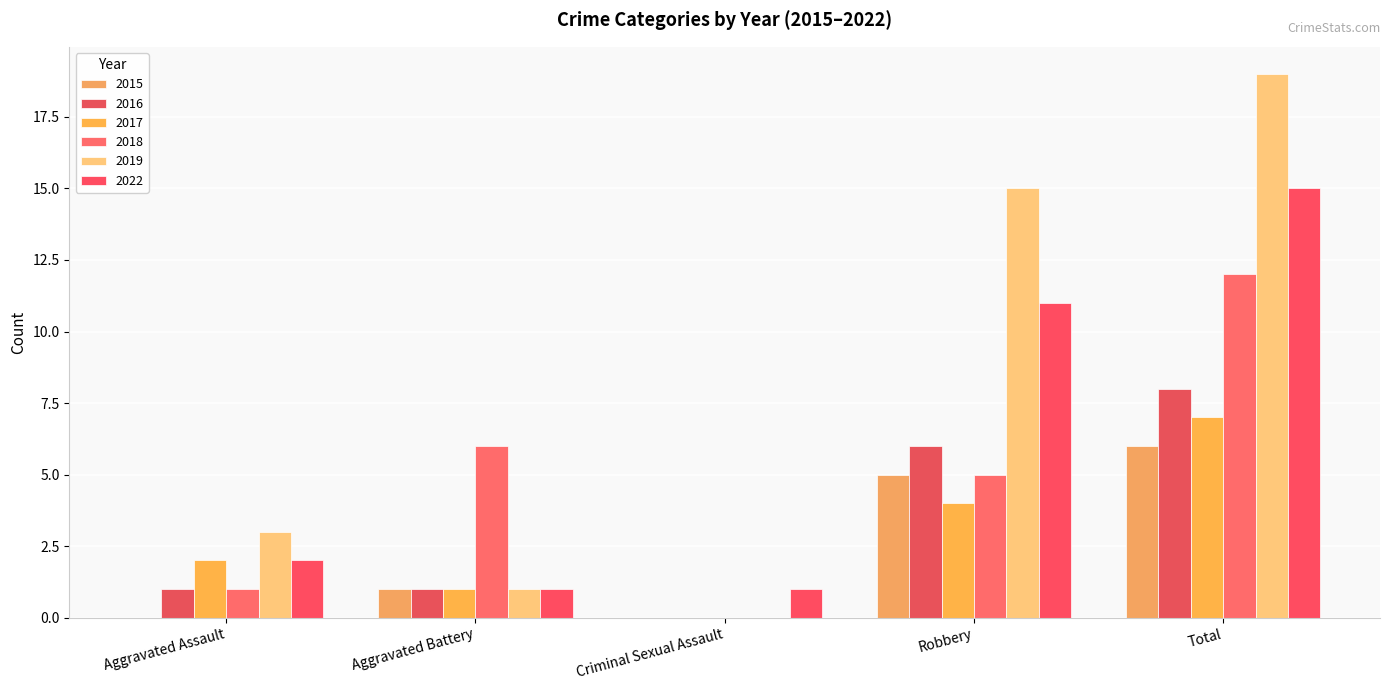

Is the value of 2018 at Aggravated Battery greater than the value of 2016 at Aggravated Assault?

Yes